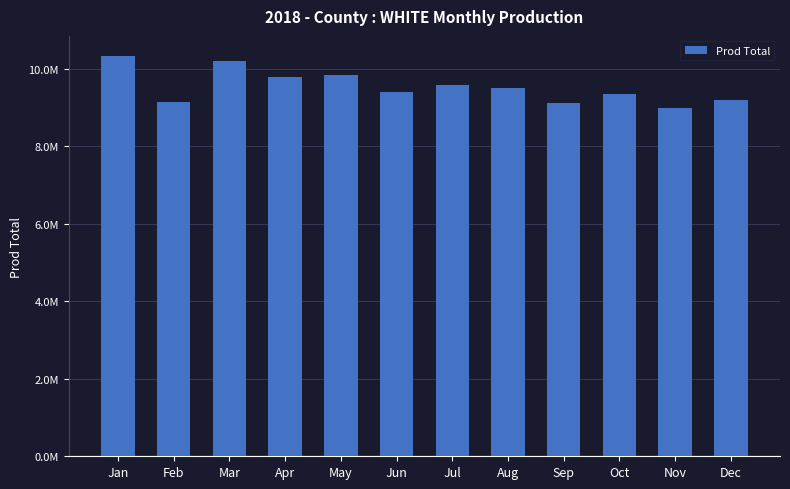

Does the chart contain any negative values?

No